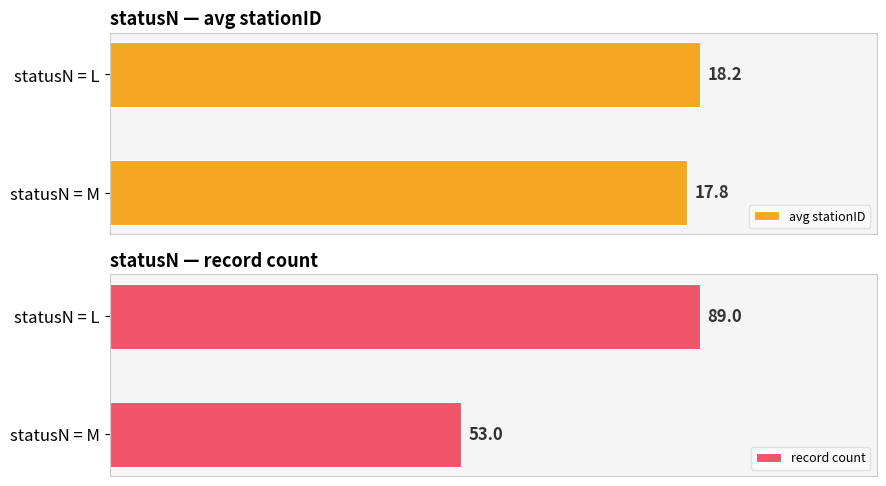

Count the number of data series in this chart.

2